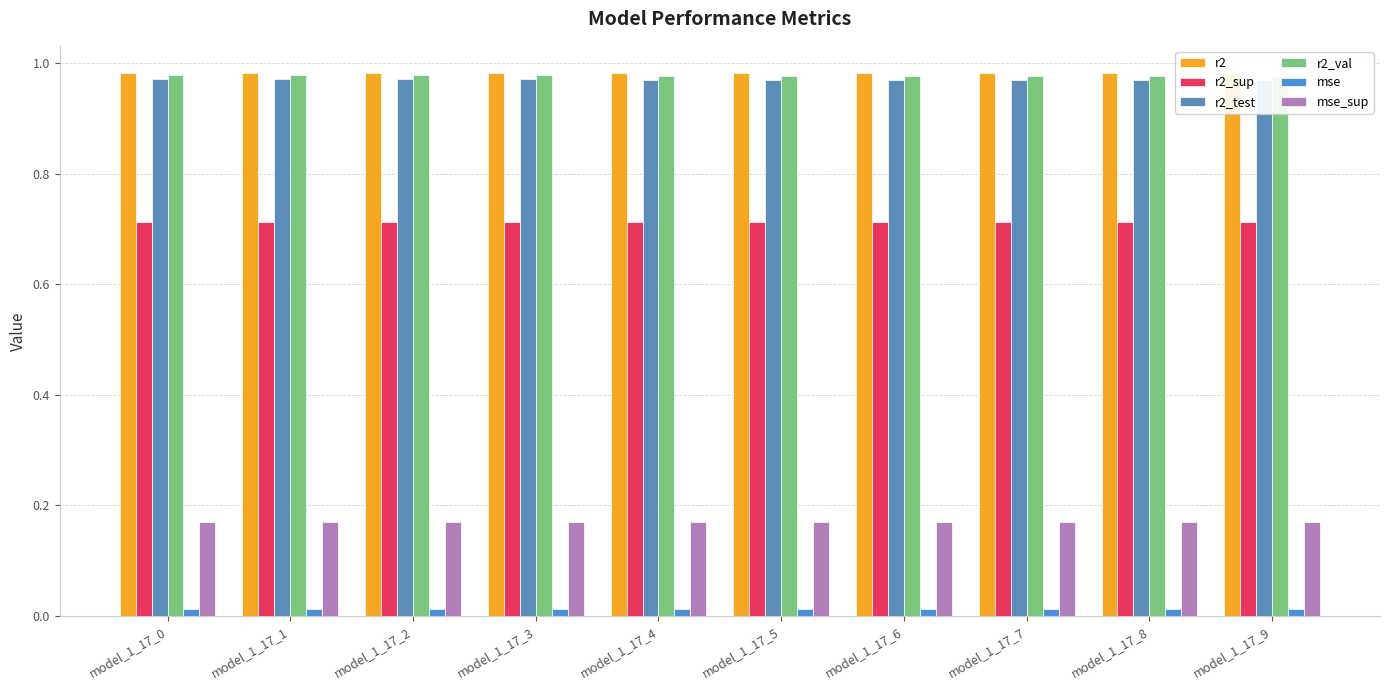

At model_1_17_3, list the series in order from smallest to largest.

mse, mse_sup, r2_sup, r2_test, r2_val, r2